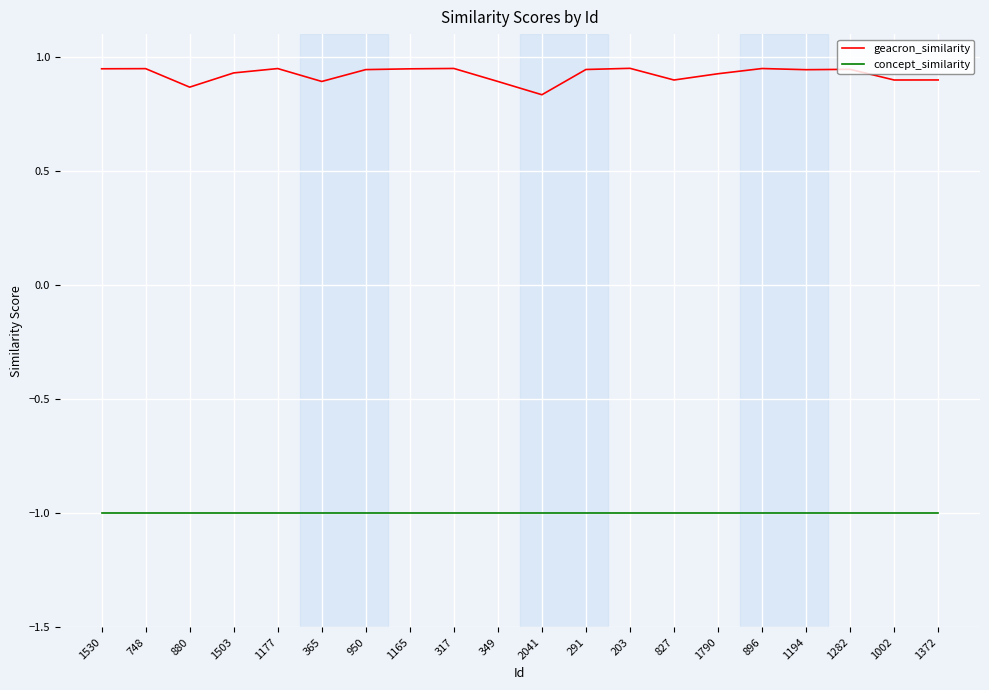

In geacron_similarity, how many points are higher than both neighbors (excluding endpoints)?

6